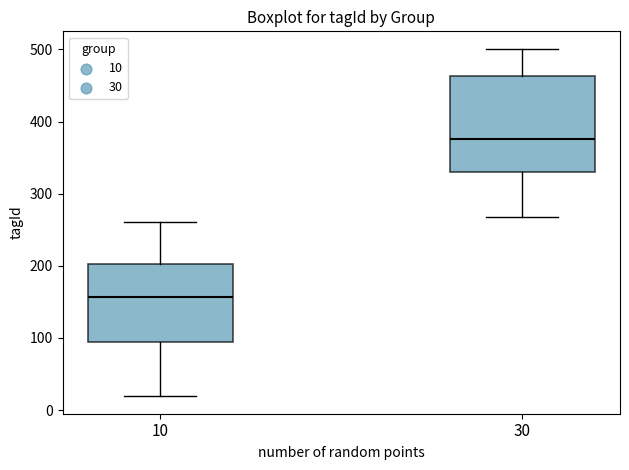

Where does the median line of the box at x = 10 sit on the y-axis? The values are not printed on the chart, so give them approximately, as read against the axis.

160